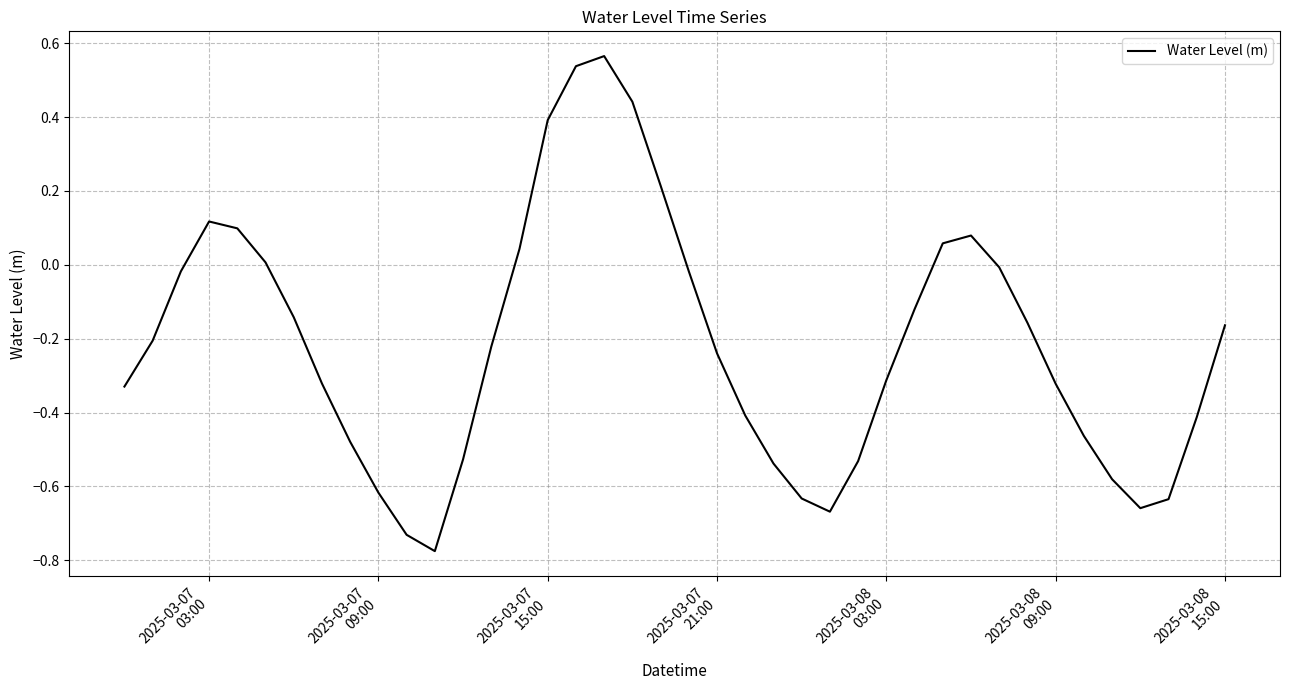

What is the difference between the maximum and minimum values?

1.3